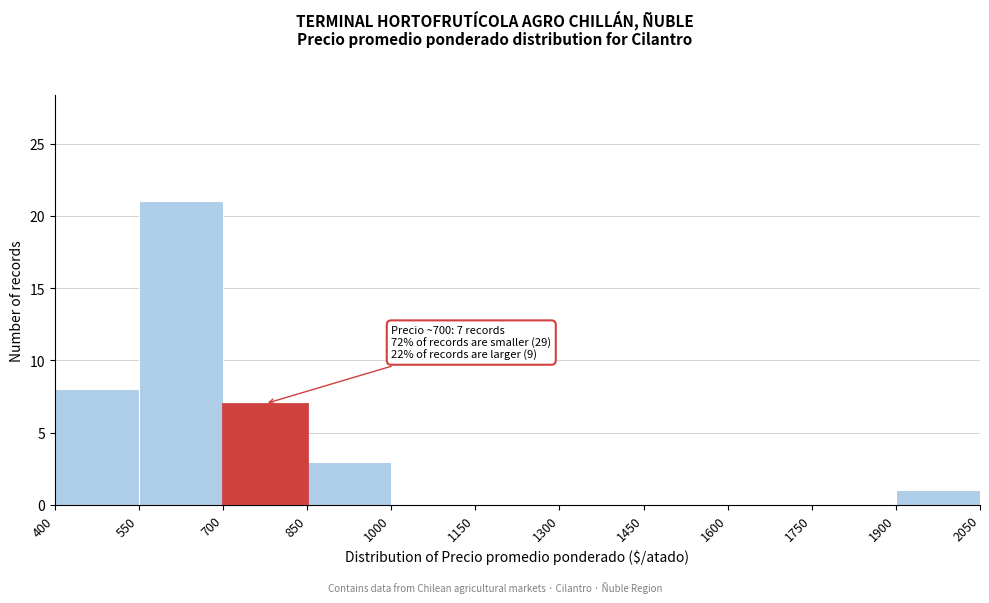

Which range on the x-axis has the tallest bar?

550 to 700